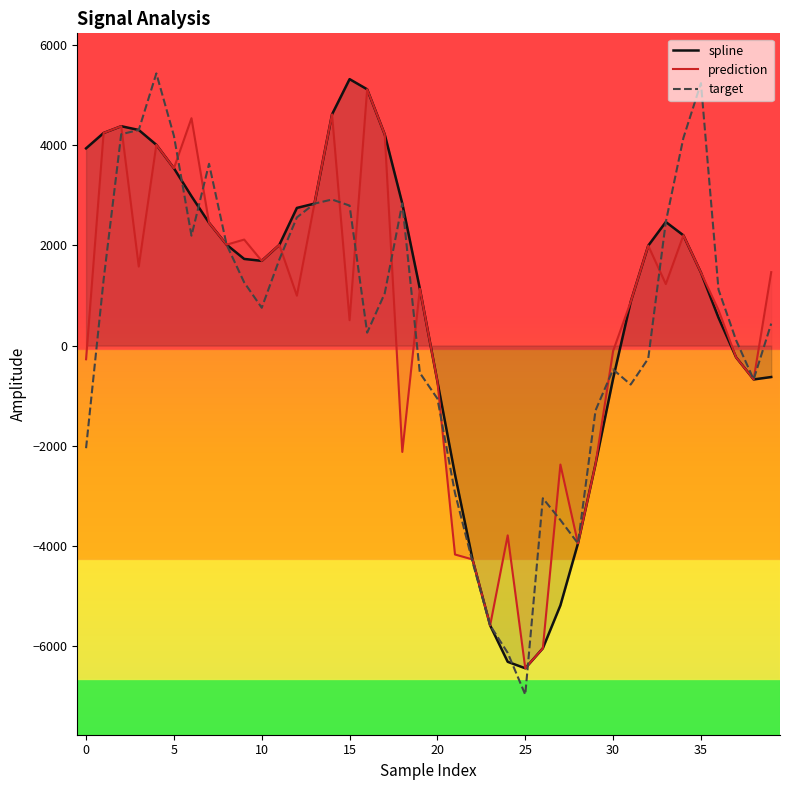

What is the maximum value shown in the chart?

5433.1